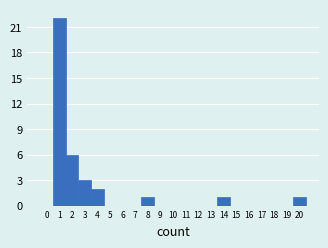

Reading left to right, list all the values displayed in this chart.

0=0	1=22	2=6	3=3	4=2	5=0	6=0	7=0	8=1	9=0	10=0	11=0	12=0	13=0	14=1	15=0	16=0	17=0	18=0	19=0	20=1